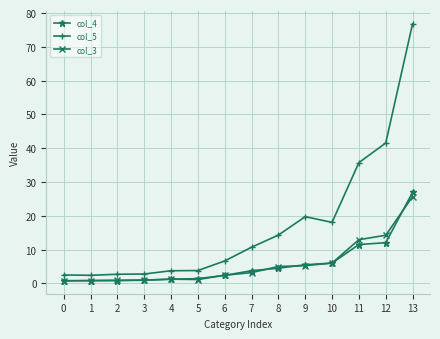

Where do col_4 and col_3 first cross each other?

5 and 6